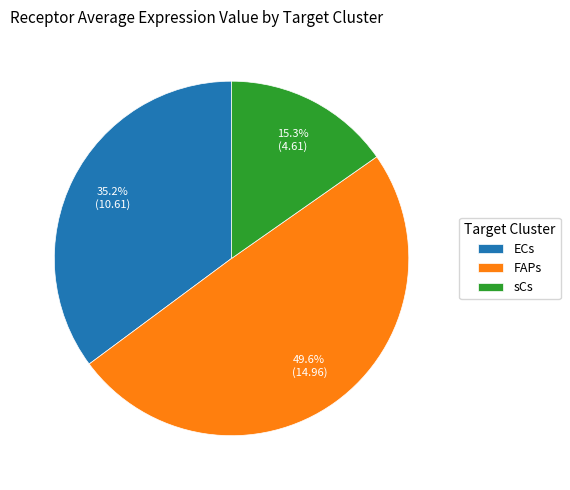

To the nearest percent, what portion does sCs represent?

15%